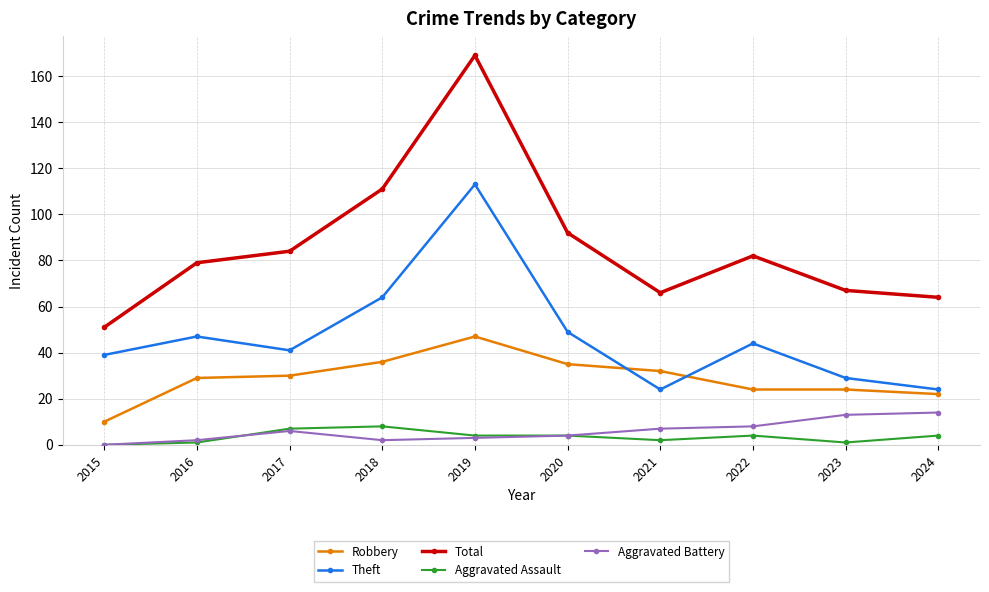

What is the spread (max minus min) of values at 2016?

78